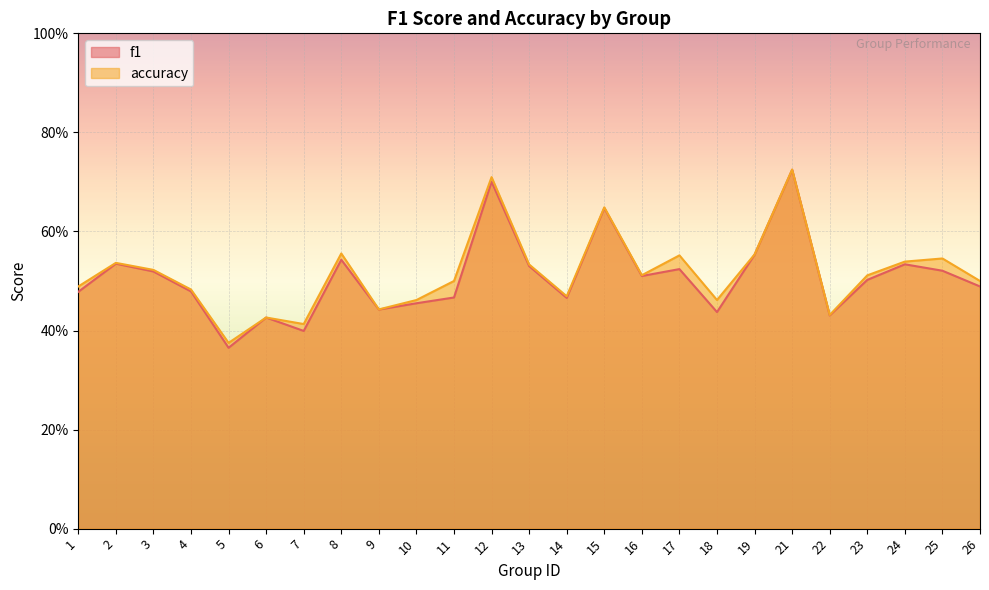

What is the sum of all accuracy values?

12.9